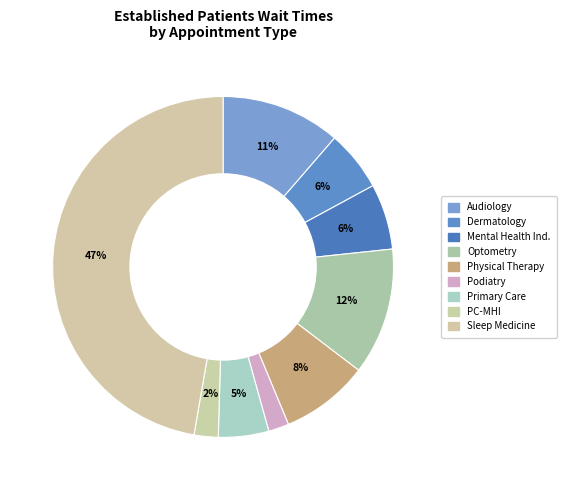

How many slices are in this pie chart?

9